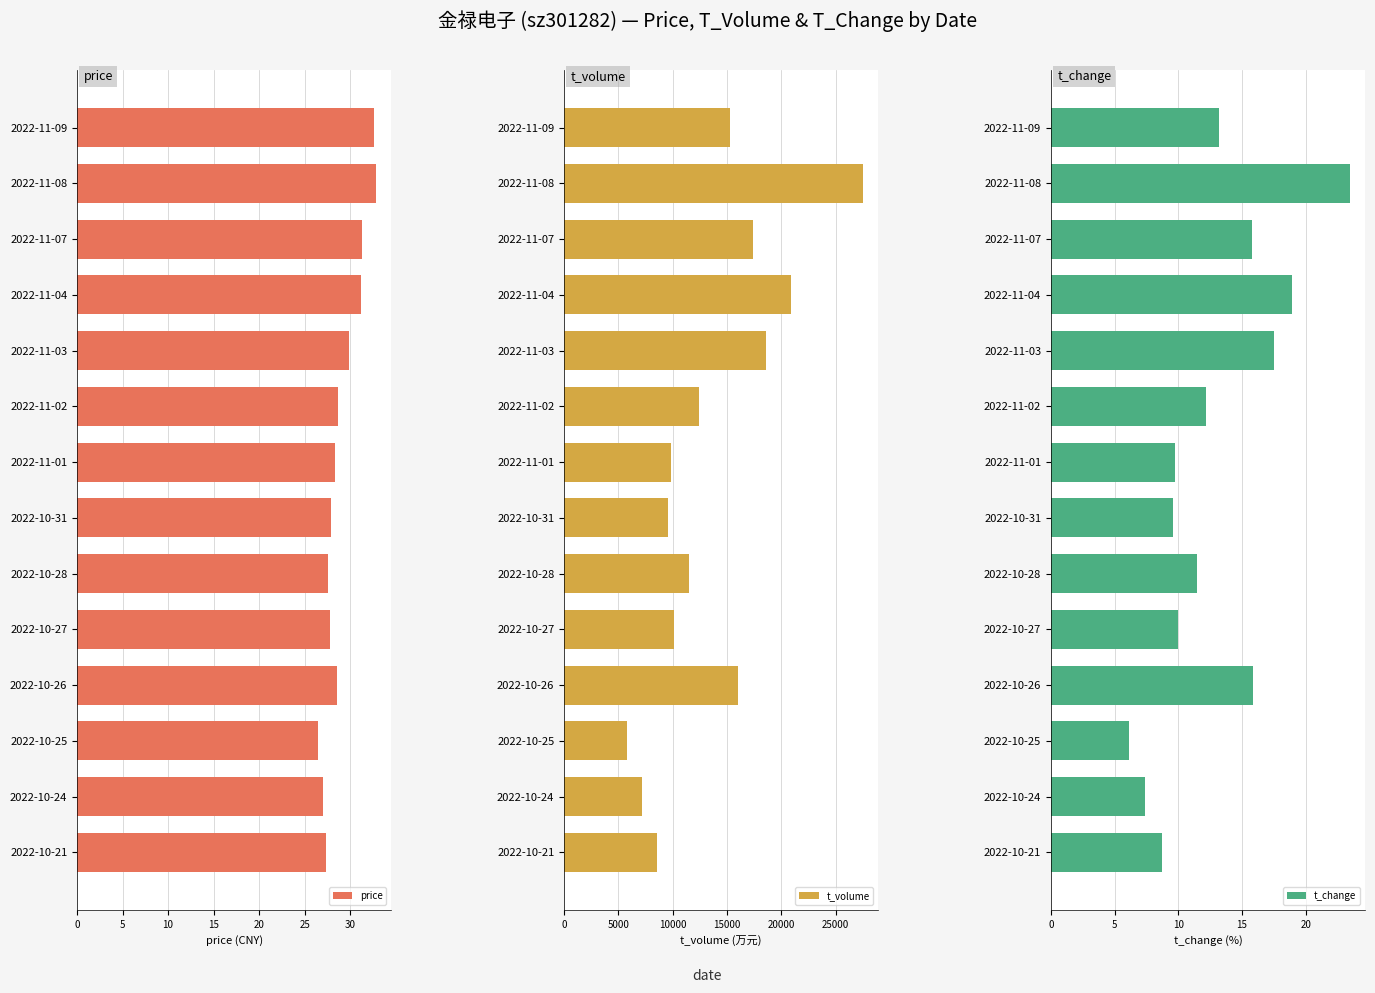

Which has a higher value, 12 or 20?

20